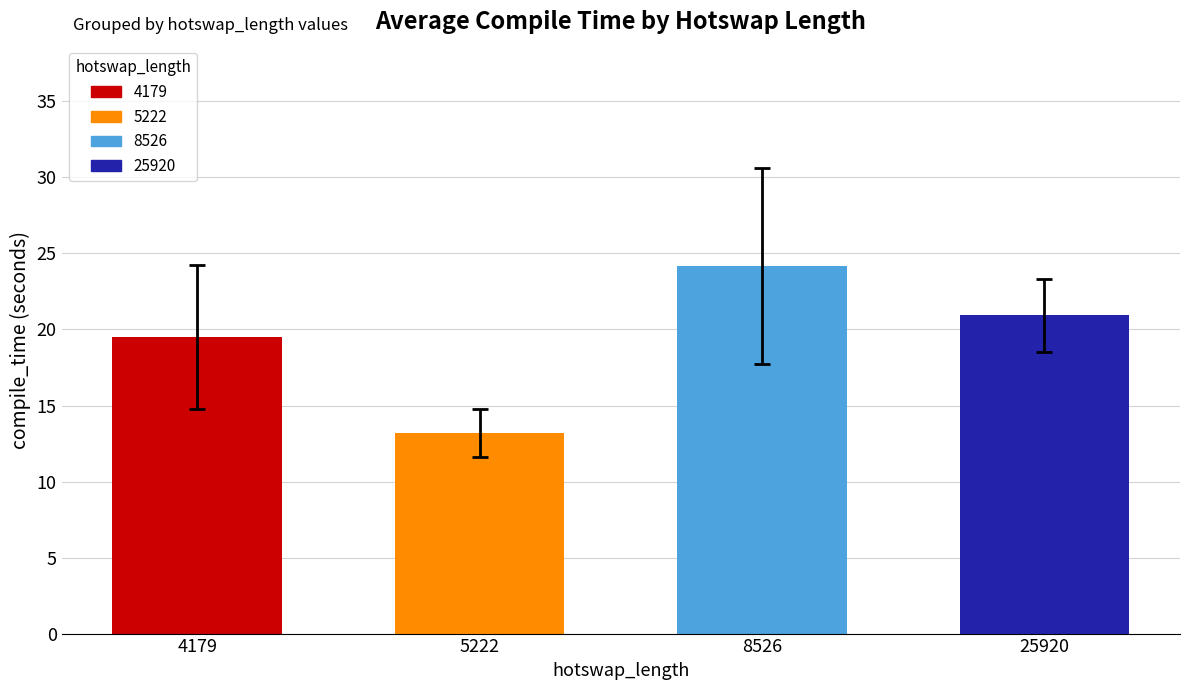

List the labels in order of value, largest first.

8526, 25920, 4179, 5222